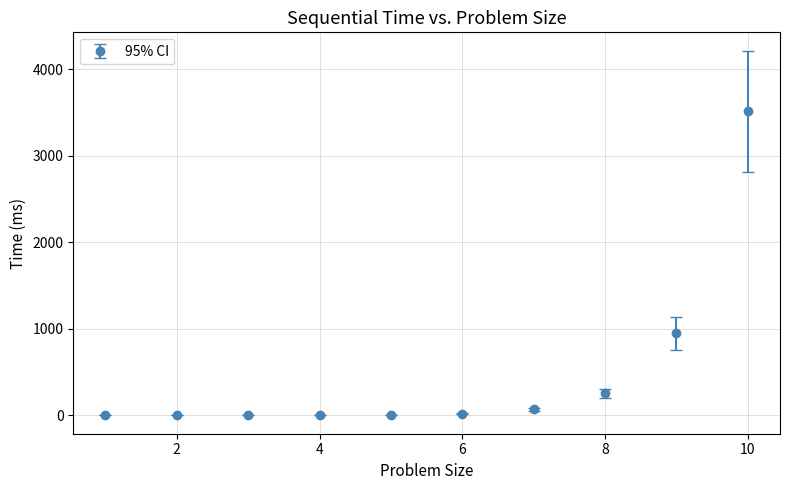

What is the maximum value shown in the chart?

3514.5